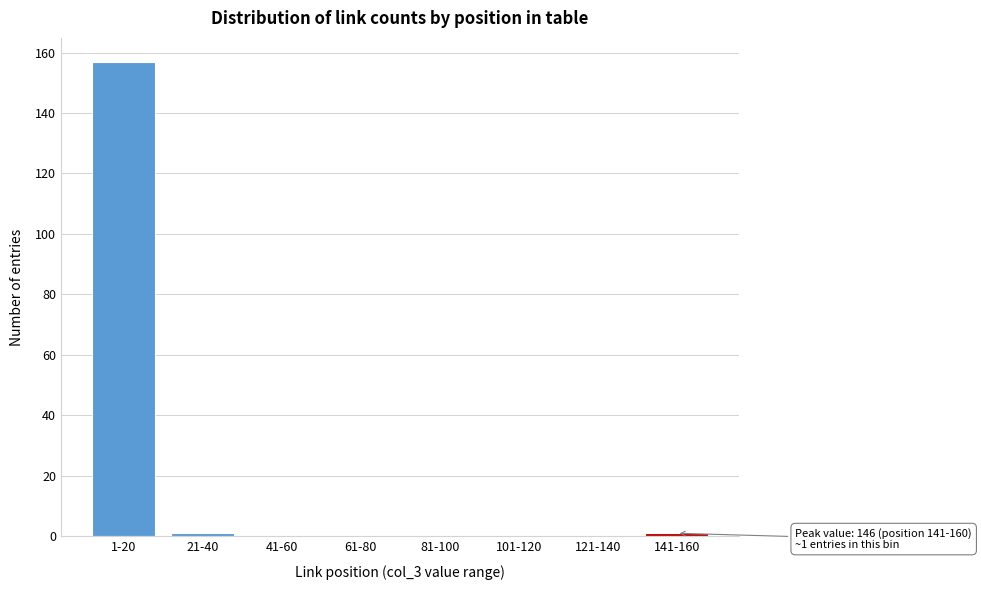

Reading left to right, extract all data points from this chart.

1-20=157	21-40=1	41-60=0	61-80=0	81-100=0	101-120=0	121-140=0	141-160=1